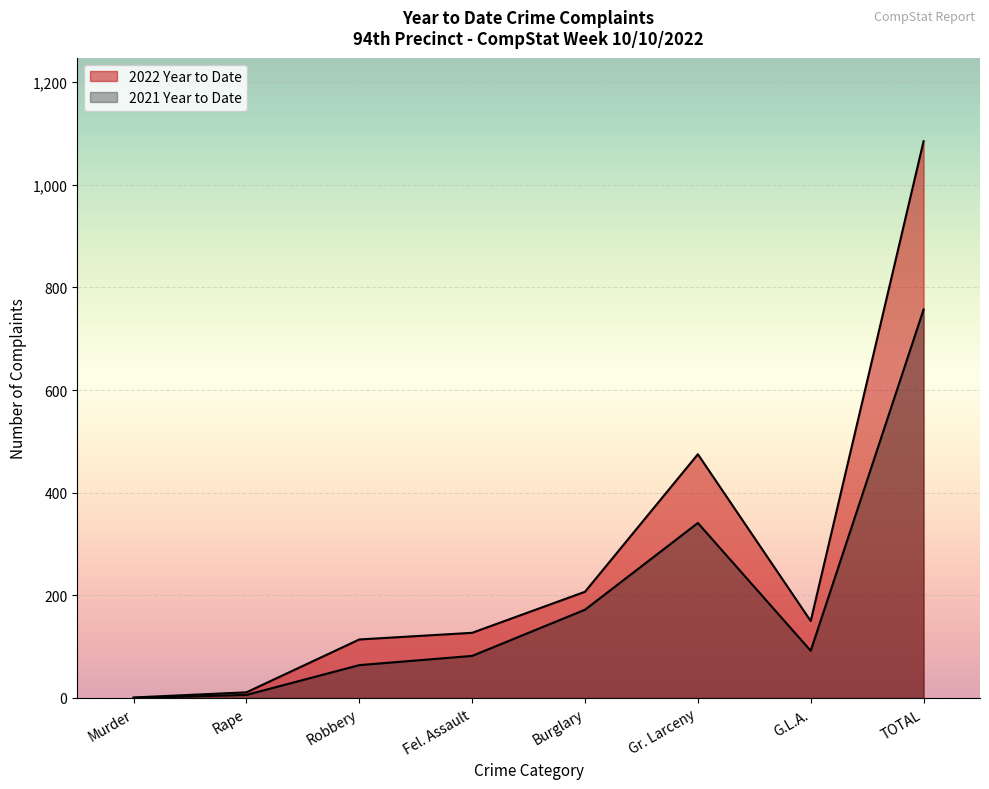

Rank the series by their maximum value, from lowest to highest.

2021 Year to Date, 2022 Year to Date